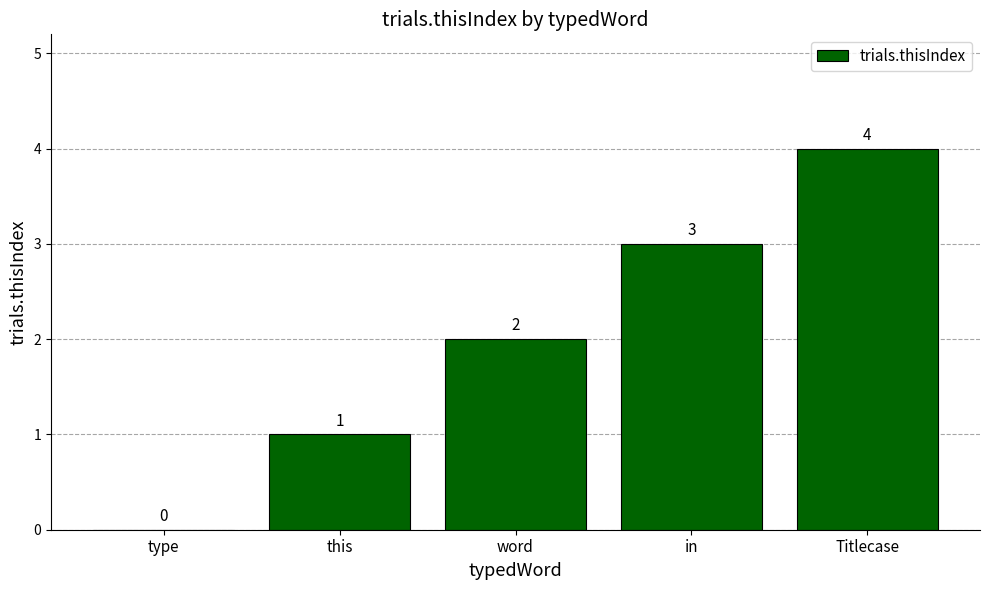

What is the change in value from type to word?

+2